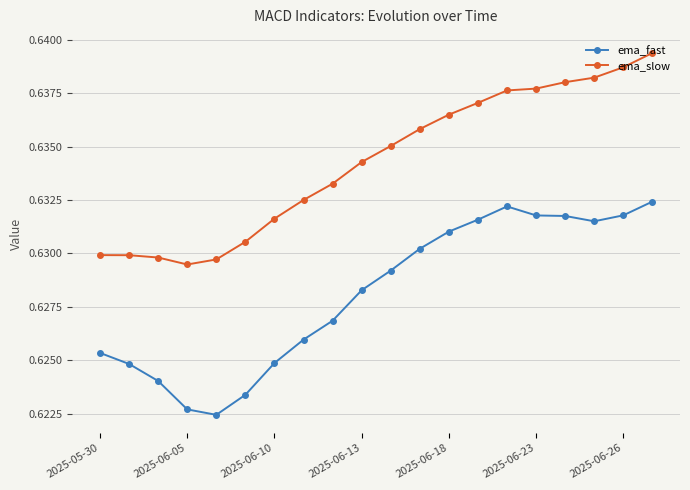

Count the number of categories in the chart.

20